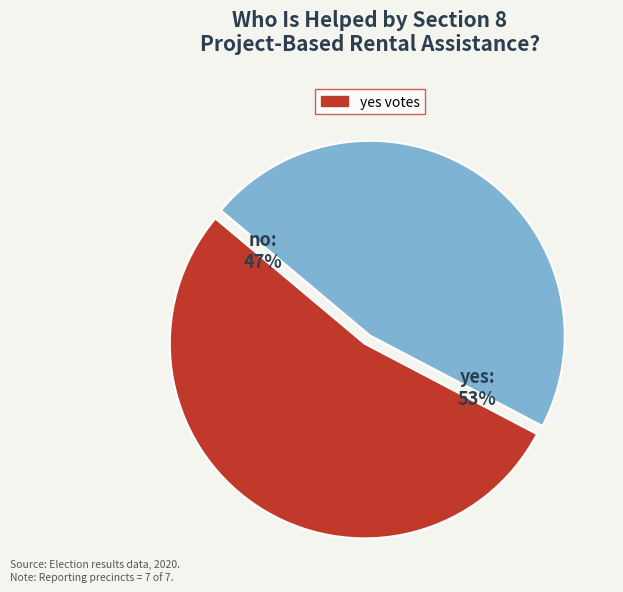

What is the smallest slice in the pie chart?

no